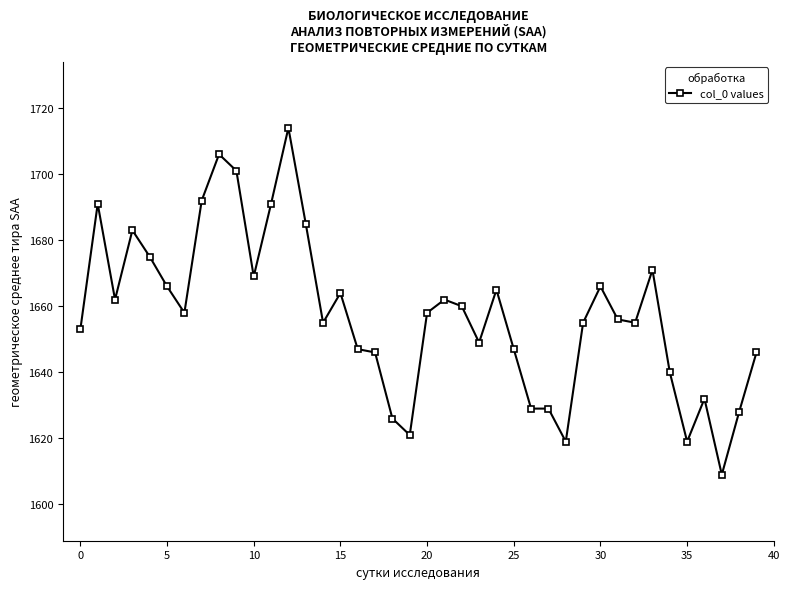

What is the value of the 35th point from the left?

1640